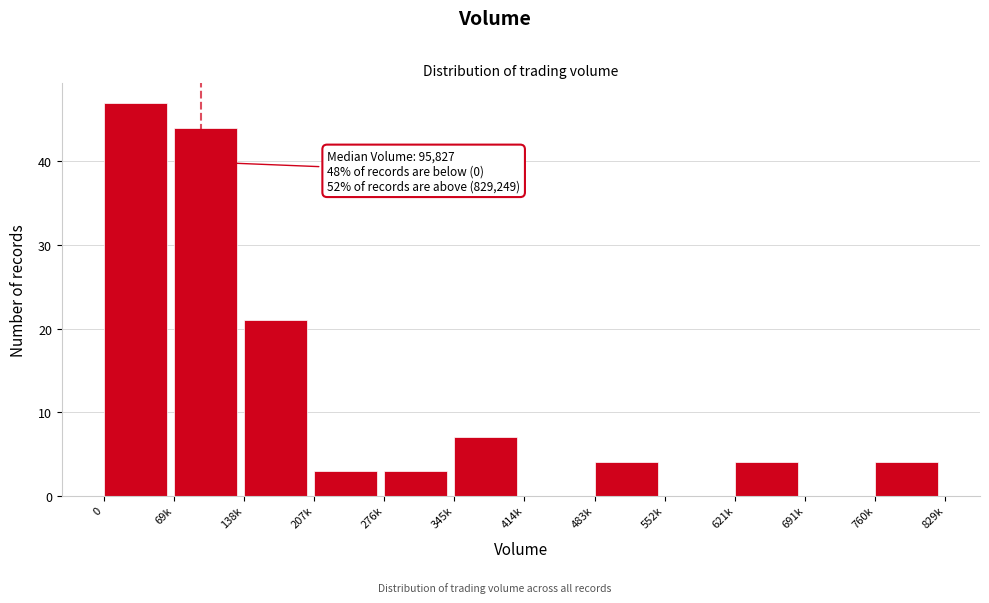

Reading right to left, transcribe all the data shown in this chart.

760k=4	691k=0	621k=4	552k=0	483k=4	414k=0	345k=7	276k=3	207k=3	138k=21	69k=44	0=47